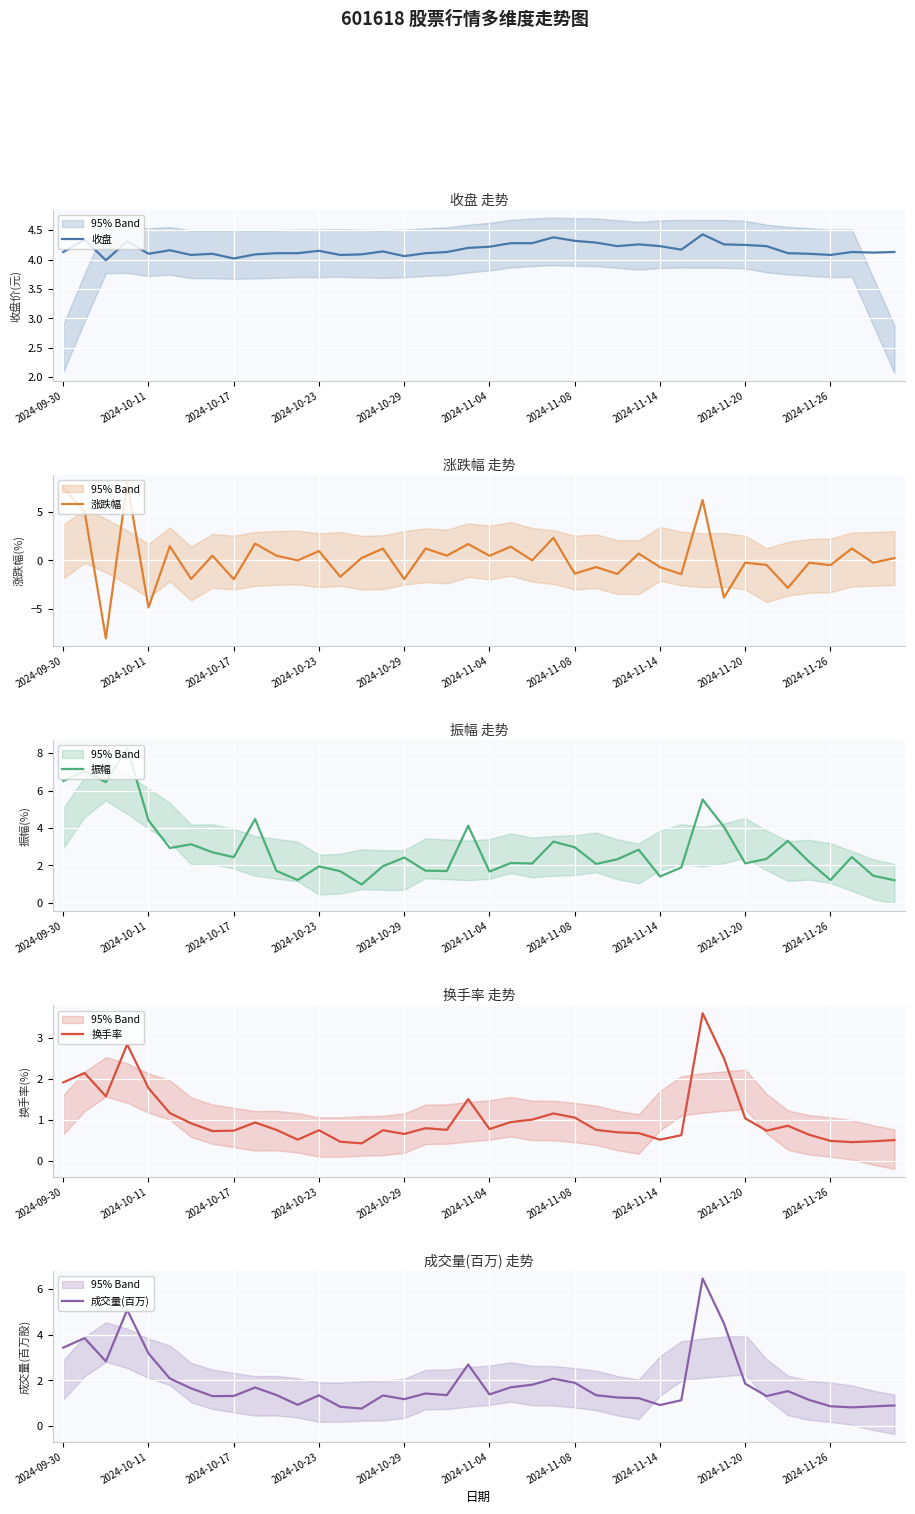

Reading right to left, transcribe all the data shown in this chart.

收盘: 4.1	4.1	4.1	4.1	4.1	4.1	4.2	4.2	4.3	4.4	4.2	4.2	4.3	4.2	4.3	4.3	4.4	4.3	4.3	4.2	4.2	4.1	4.1	4.1	4.1	4.1	4.1	4.2	4.1	4.1	4.1	4.0	4.1	4.1	4.2	4.1	4.3	4.0	4.3	4.1
涨跌幅: 0.2	-0.2	1.2	-0.5	-0.2	-2.8	-0.5	-0.2	-3.8	6.2	-1.4	-0.7	0.7	-1.4	-0.7	-1.4	2.3	0.0	1.4	0.5	1.7	0.5	1.2	-1.9	1.2	0.2	-1.7	1.0	0.0	0.5	1.7	-1.9	0.5	-1.9	1.5	-4.9	8.0	-8.1	5.1	7.5
振幅: 1.2	1.4	2.5	1.2	2.2	3.3	2.4	2.1	4.1	5.5	1.9	1.4	2.8	2.3	2.1	3.0	3.3	2.1	2.1	1.7	4.1	1.7	1.7	2.4	2.0	1.0	1.7	1.9	1.2	1.7	4.5	2.4	2.7	3.1	2.9	4.4	8.3	6.5	7.0	6.5
换手率: 0.5	0.5	0.5	0.5	0.6	0.9	0.7	1.0	2.5	3.6	0.6	0.5	0.7	0.7	0.8	1.1	1.2	1.0	0.9	0.8	1.5	0.8	0.8	0.7	0.8	0.4	0.5	0.8	0.5	0.8	0.9	0.7	0.7	0.9	1.2	1.8	2.9	1.6	2.1	1.9
成交量(百万): 0.9	0.9	0.8	0.9	1.1	1.5	1.3	1.9	4.5	6.4	1.1	0.9	1.2	1.3	1.4	1.9	2.1	1.8	1.7	1.4	2.7	1.4	1.4	1.2	1.3	0.8	0.8	1.3	0.9	1.4	1.7	1.3	1.3	1.6	2.1	3.2	5.1	2.8	3.8	3.4